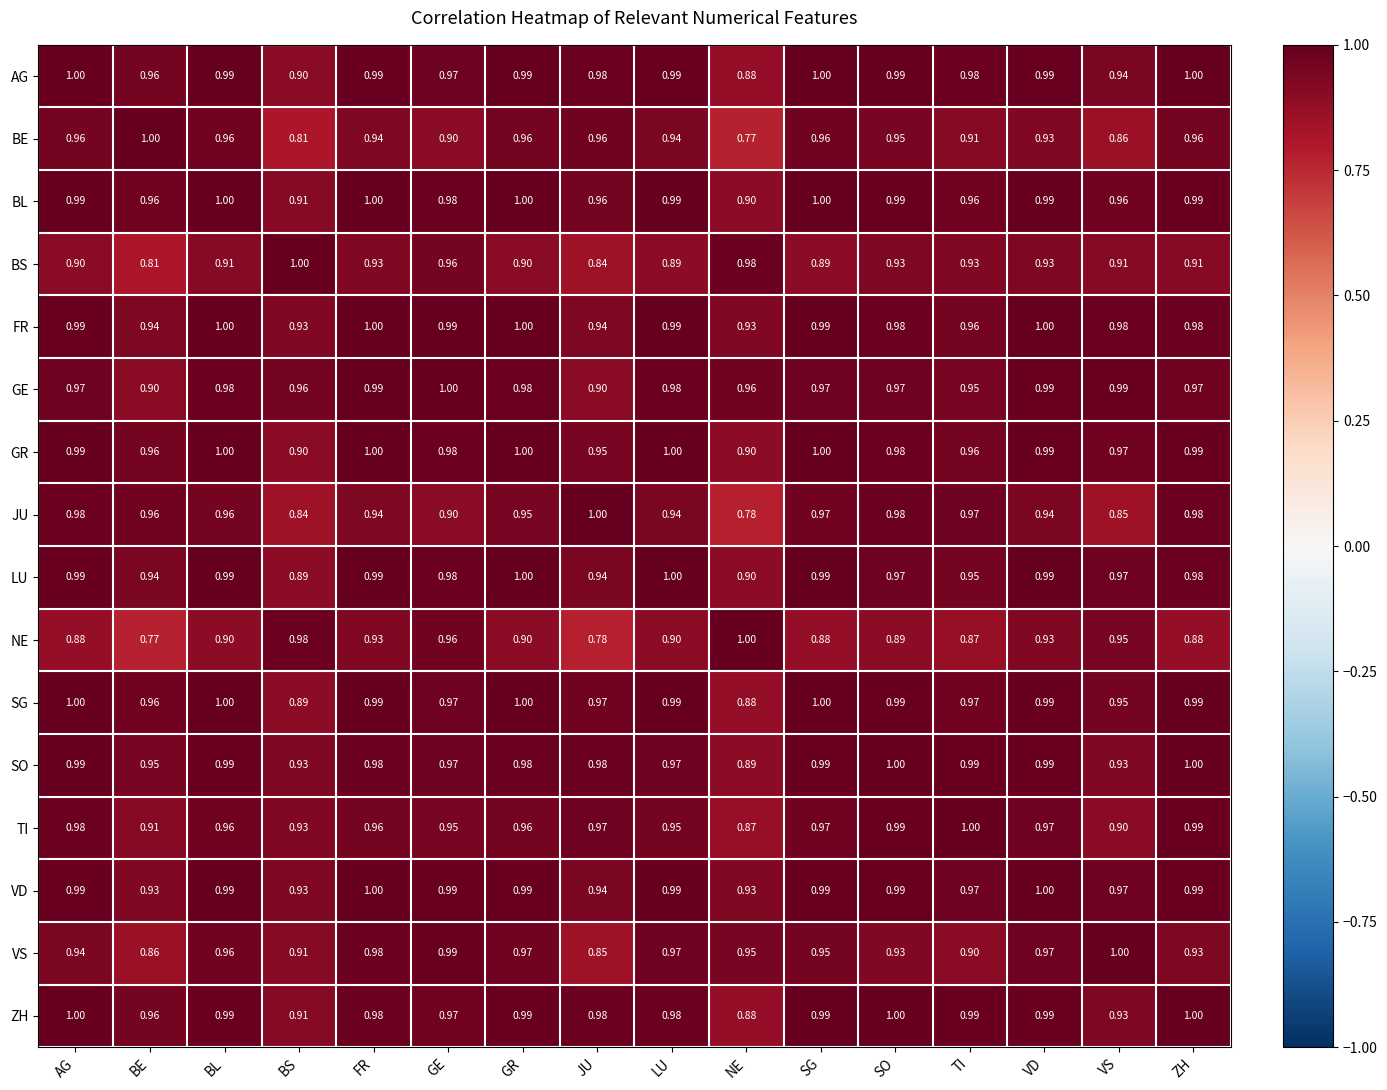

How many categories are shown in the chart?

16